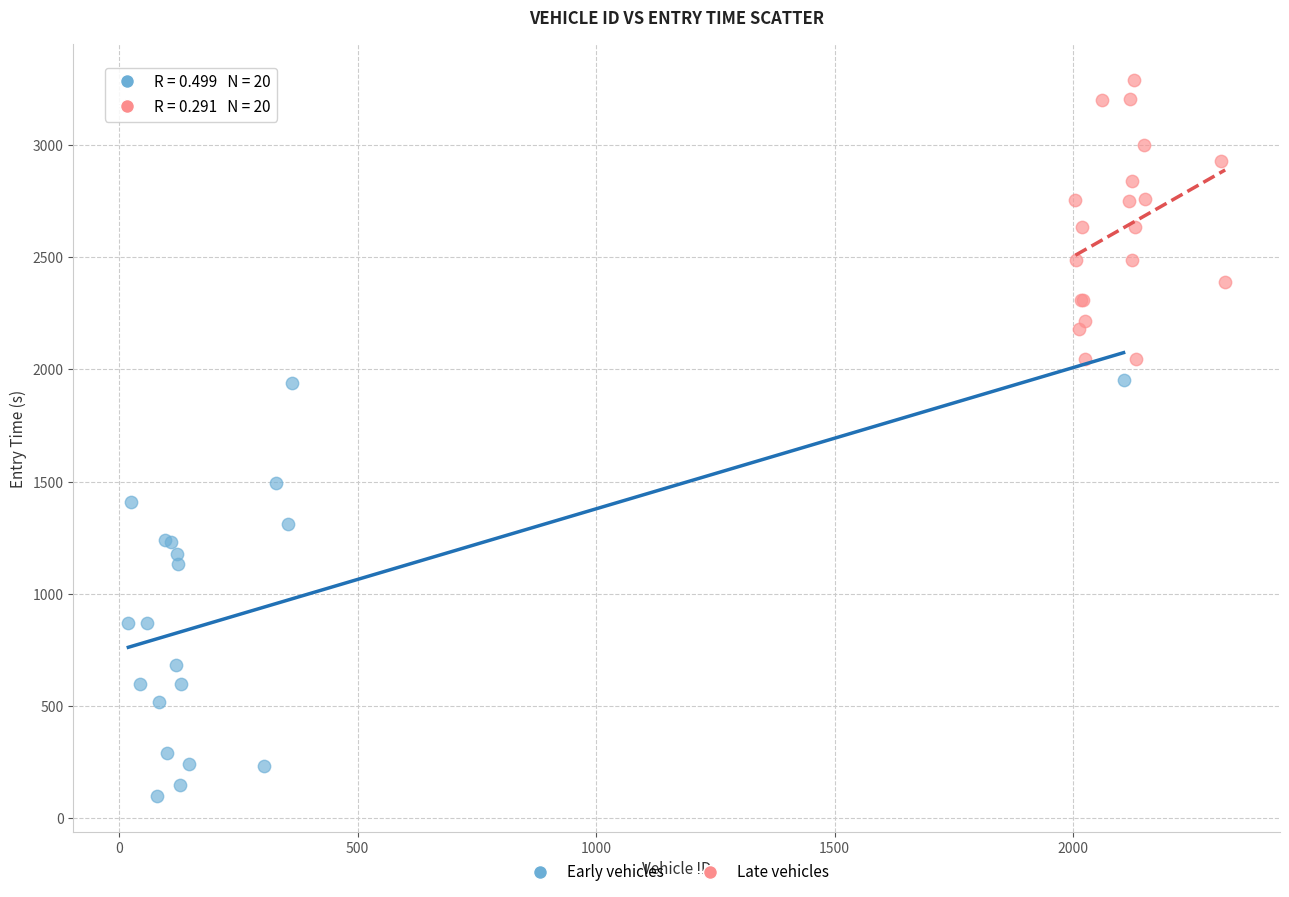

Which series reaches the minimum Y coordinate?

Early vehicles